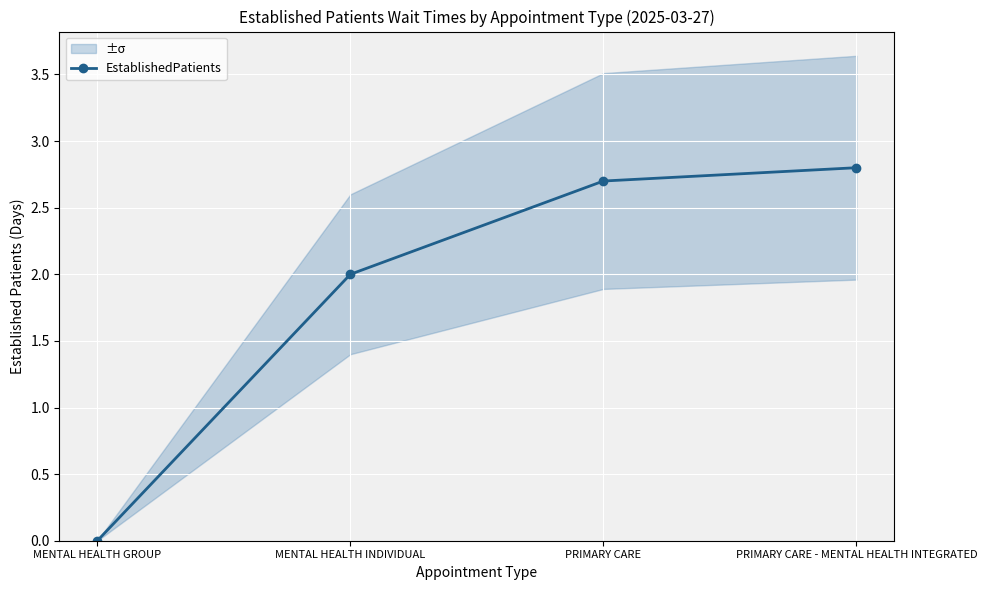

The chart shows a value of -1.4 at MENTAL HEALTH GROUP. True or false?

False